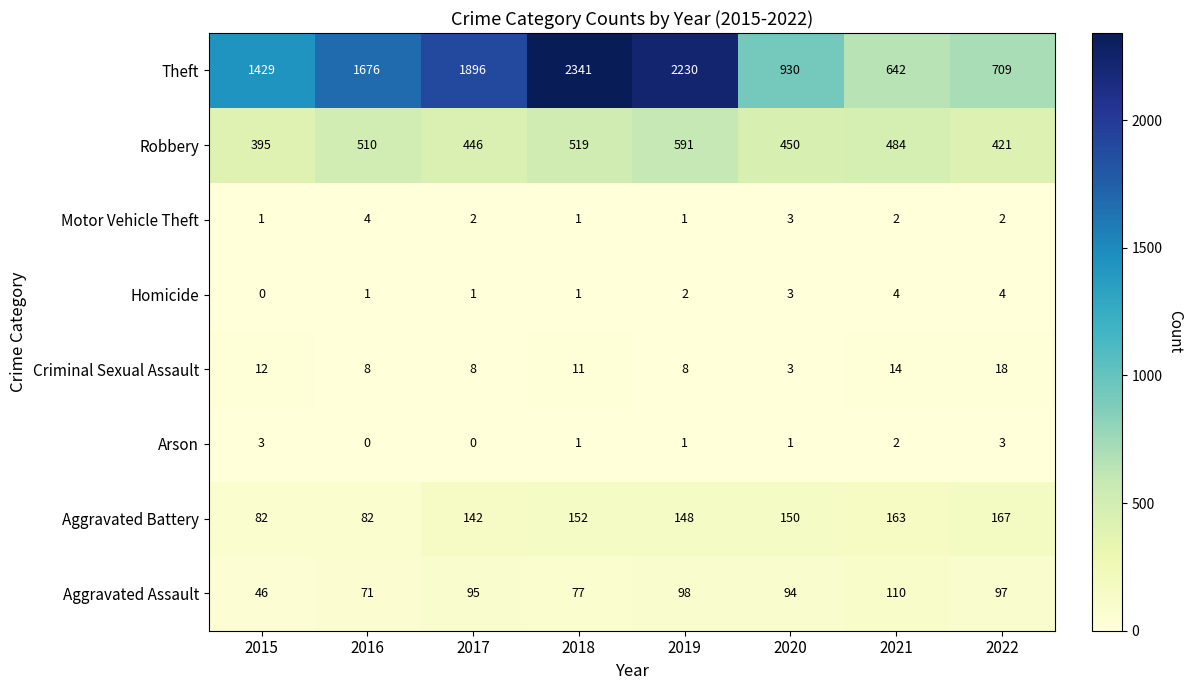

Which series changed the most between 2015 and 2021?

Theft